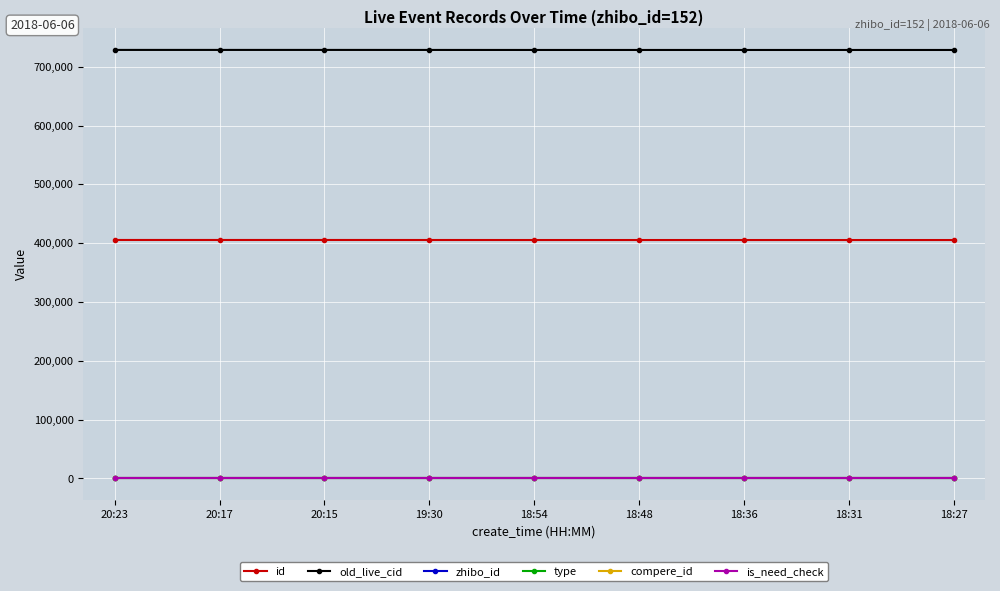

List the labels in order of type value, largest first.

20:23, 20:17, 20:15, 19:30, 18:54, 18:48, 18:36, 18:31, 18:27